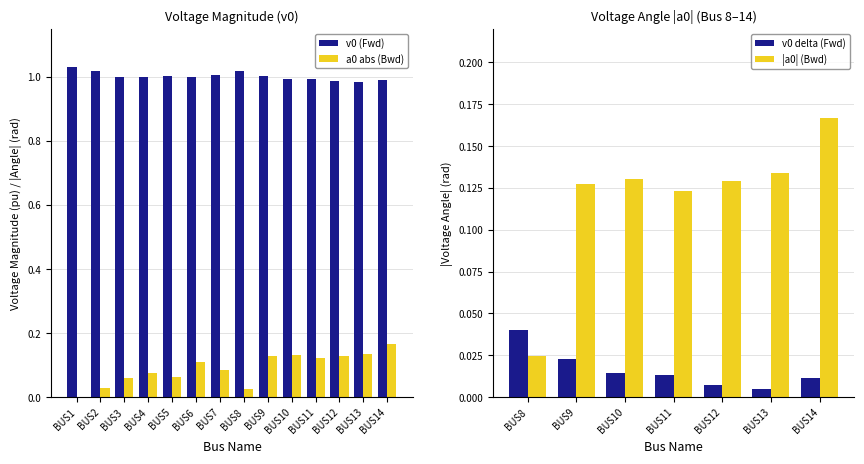

How many values in the v0 series are below 1?

7